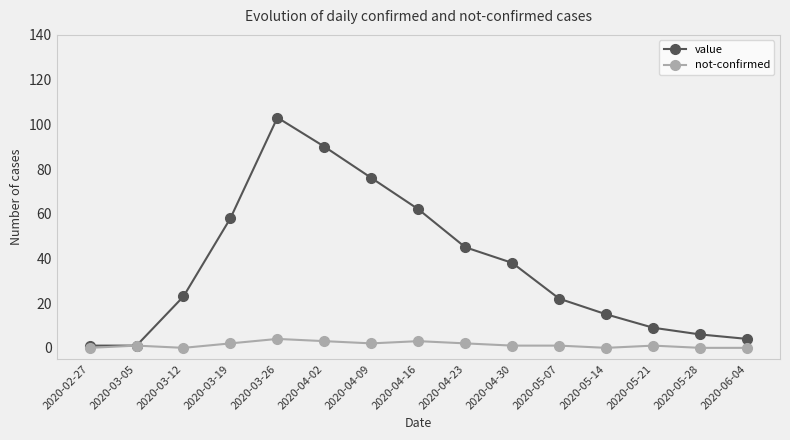

At which category is the sum across all series the highest?

2020-03-26